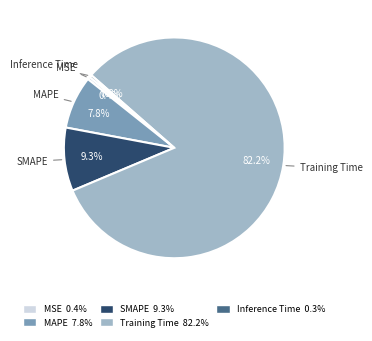

To the nearest percent, what is the combined percentage of SMAPE and MSE?

10%